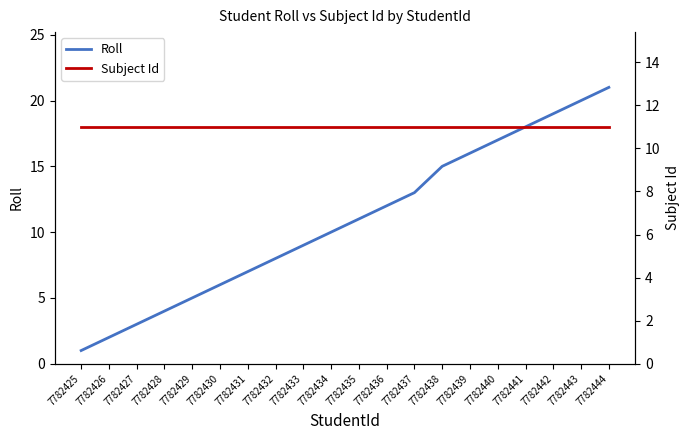

True or false: Roll and Subject Id cross at least once.

False